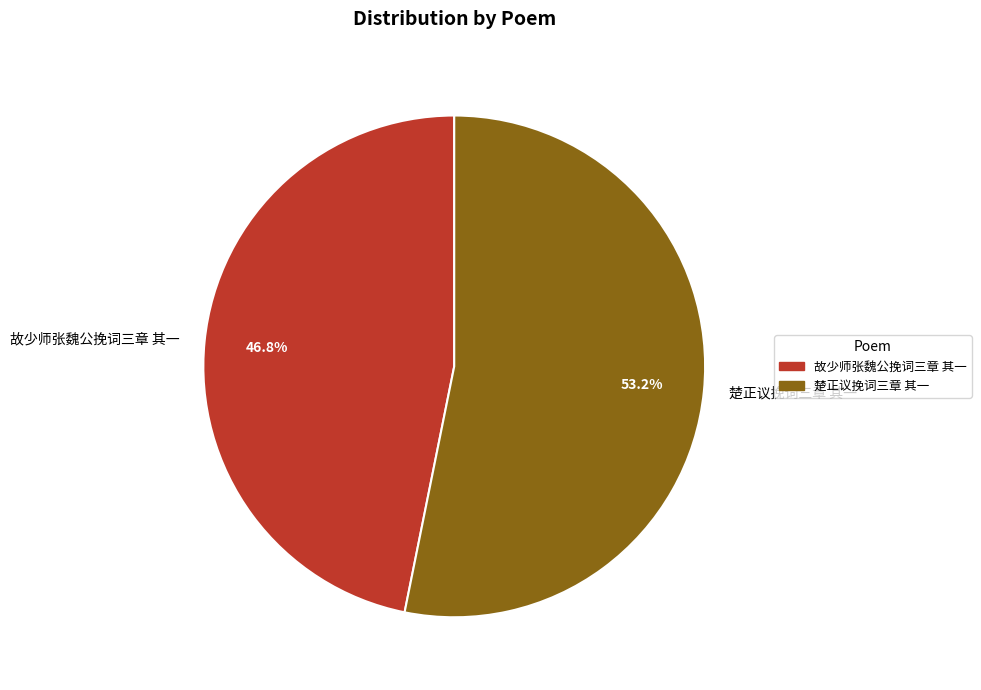

To the nearest percent, what is the combined percentage of 楚正议挽词三章 其一 and 故少师张魏公挽词三章 其一?

100%